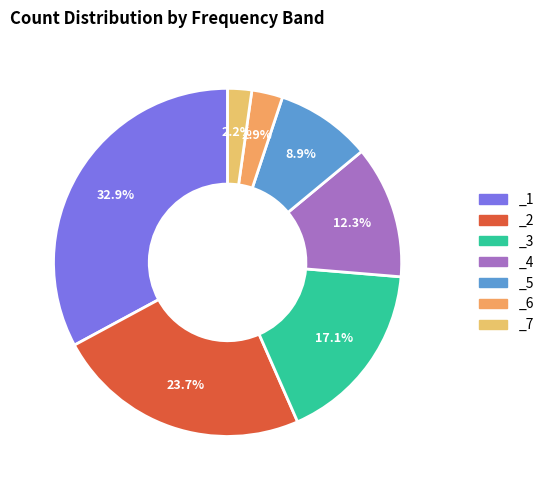

Which slice is the largest?

_1